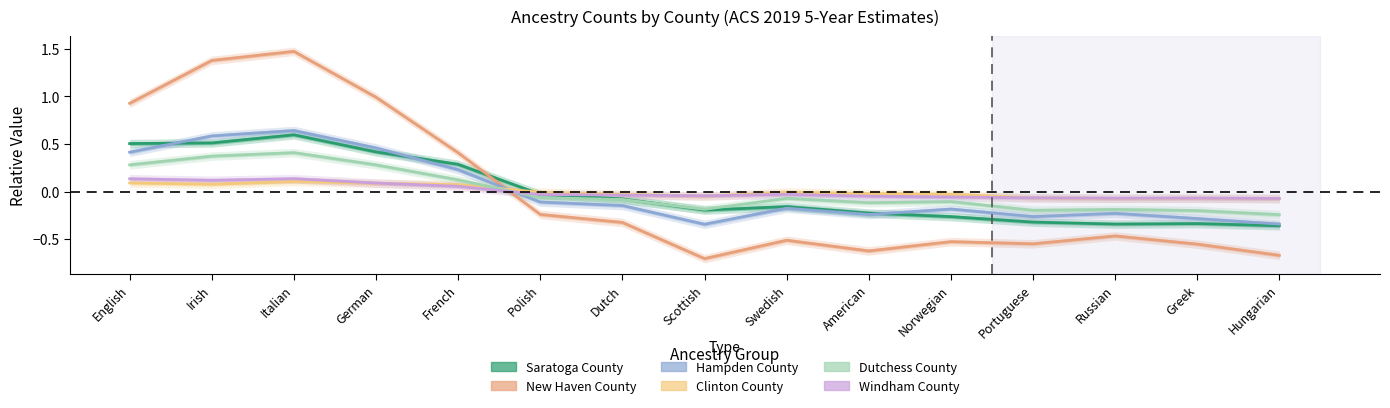

After their last crossing, which series has the higher values: New Haven County or Windham County?

Windham County